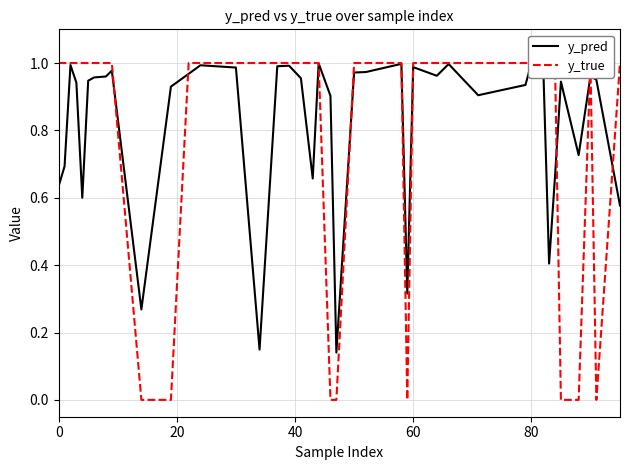

What is the lowest value of the y_pred series?

0.1